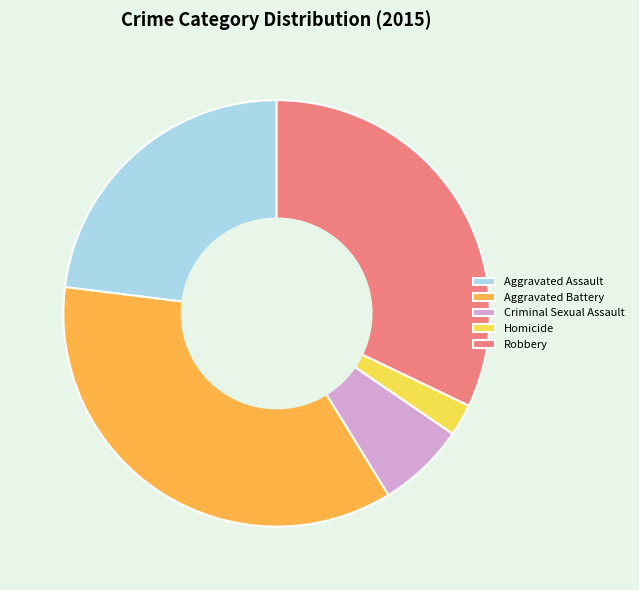

What is the largest slice in the pie chart?

Aggravated Battery